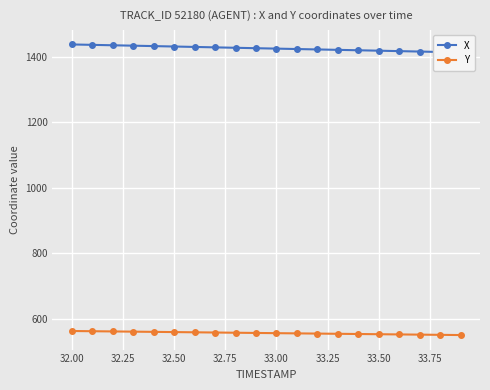

What is the sum of all Y values?

11130.0